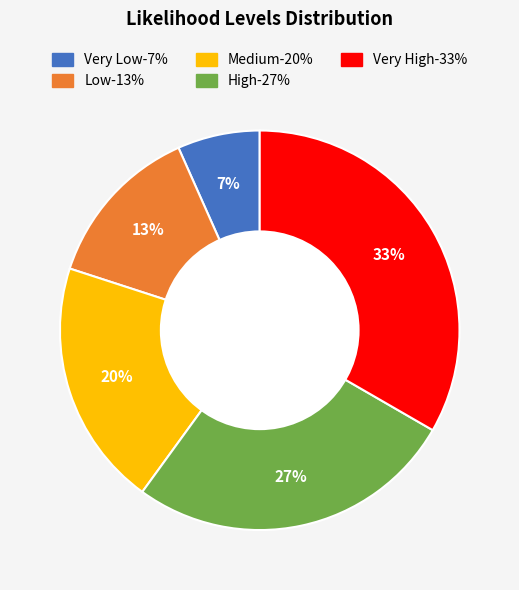

What is the largest slice in the pie chart?

Very High